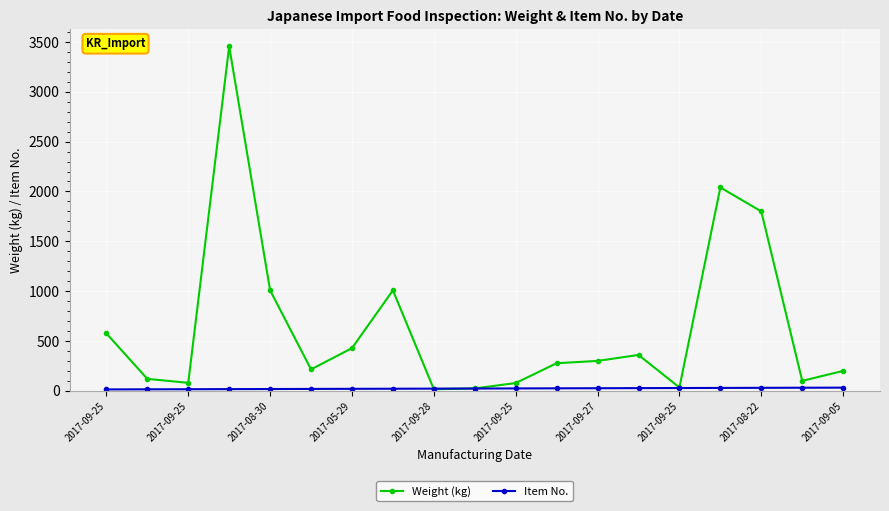

Which series has the largest total across all categories?

Weight (kg)